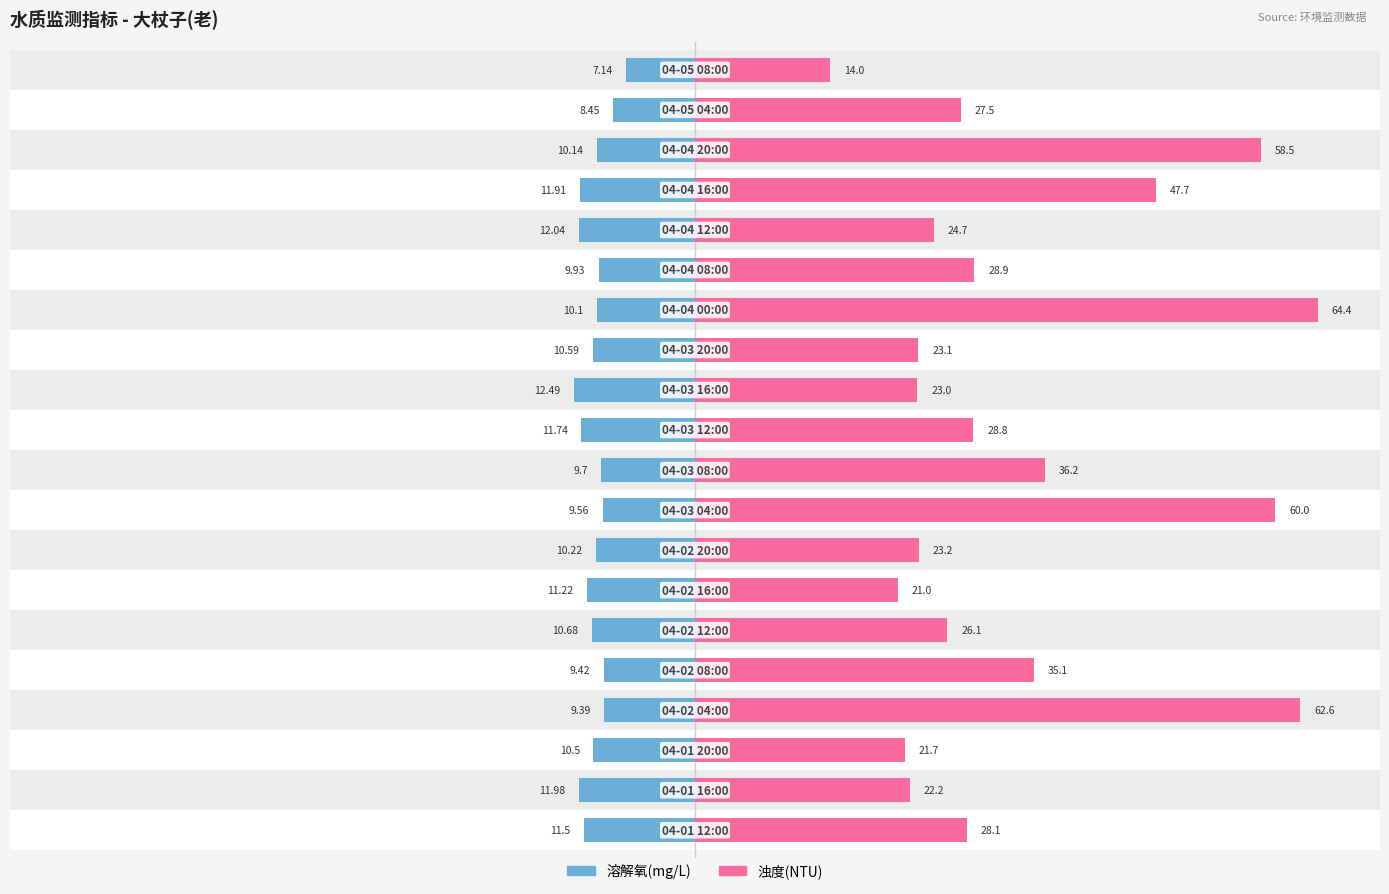

What is the sum of the 溶解氧(mg/L) values at 15 and 4?

-21.5